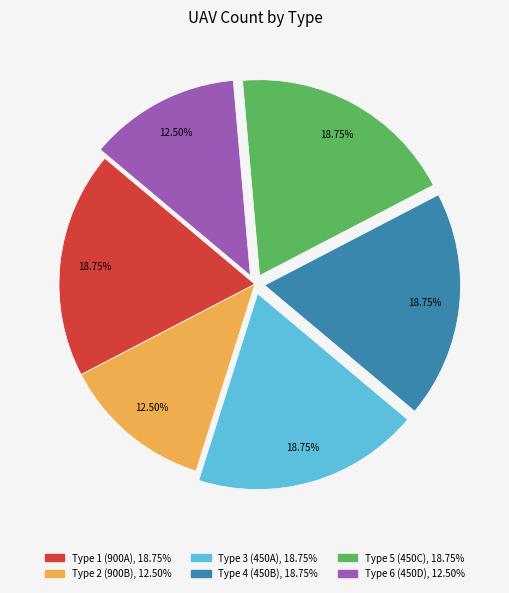

Approximately how many times larger is the value at Type 6 (450D) compared to Type 3 (450A)?

0.7